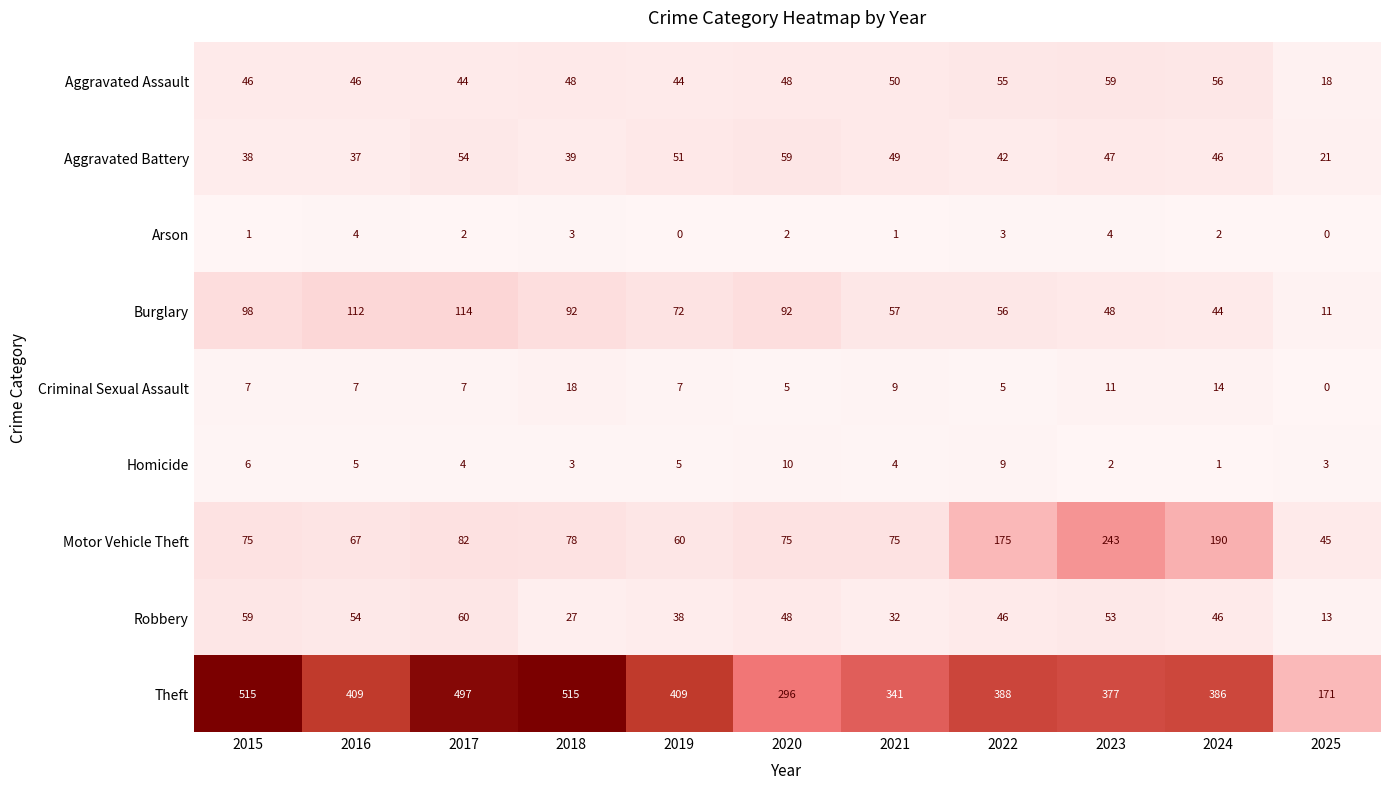

How many distinct data groups are displayed?

9